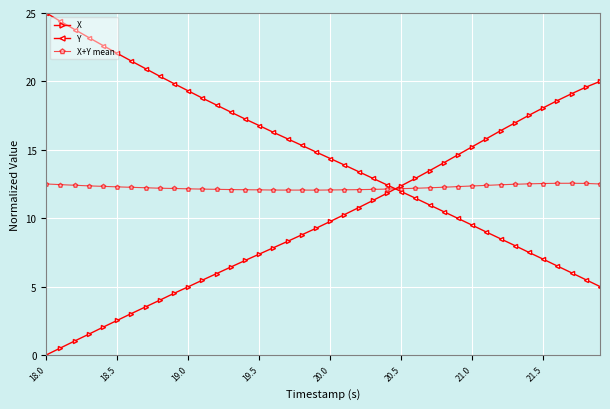

What is the maximum value shown in the chart?

25.0